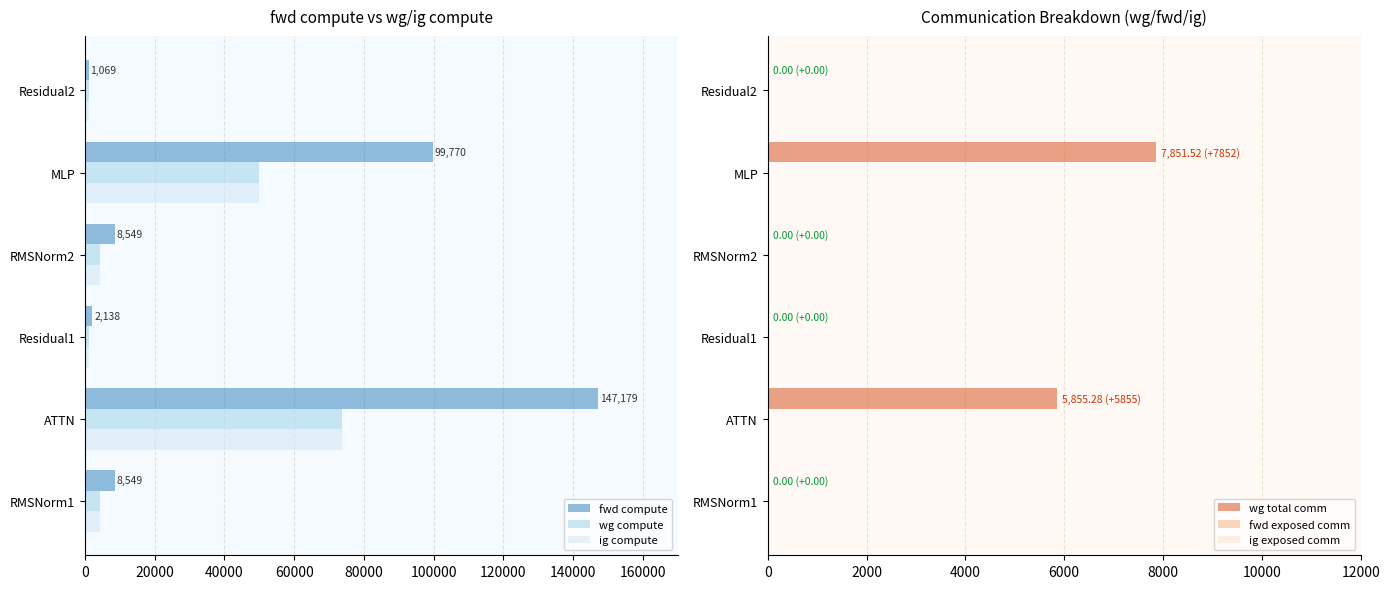

Is the value of ig compute at RMSNorm1 greater than the value of wg compute at MLP?

No